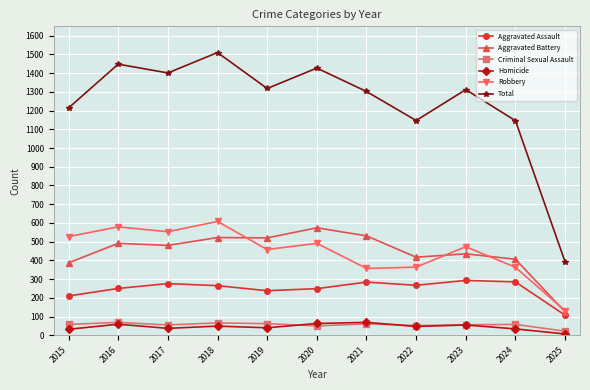

True or false: Aggravated Assault has a value of 250 at 2016.

True